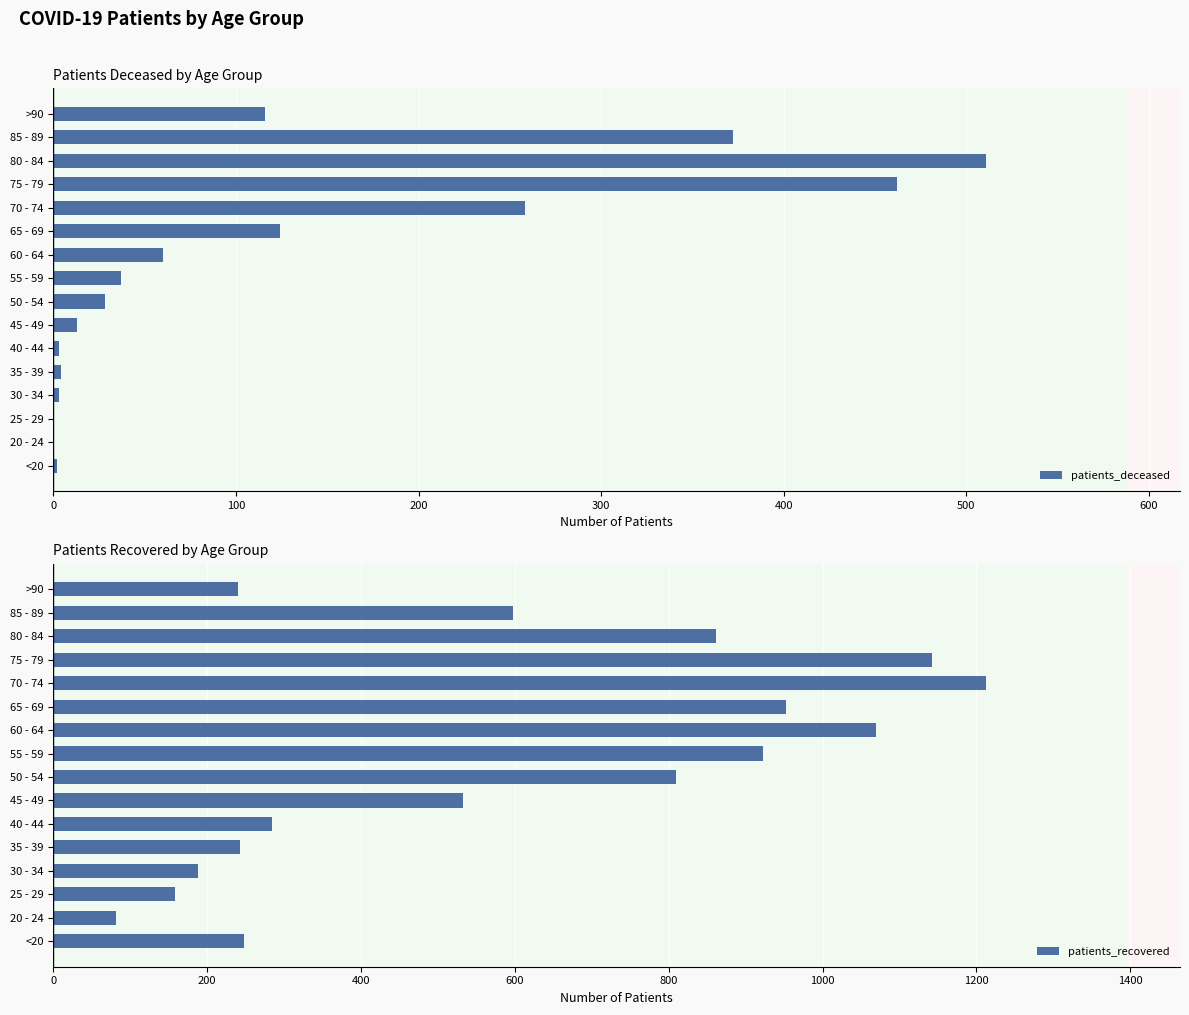

Reading left to right, transcribe all the data shown in this chart.

patients_deceased: 2	0	0	3	4	3	13	28	37	60	124	258	462	511	372	116
patients_recovered: 248	81	158	188	242	284	533	810	923	1069	952	1213	1142	861	597	240